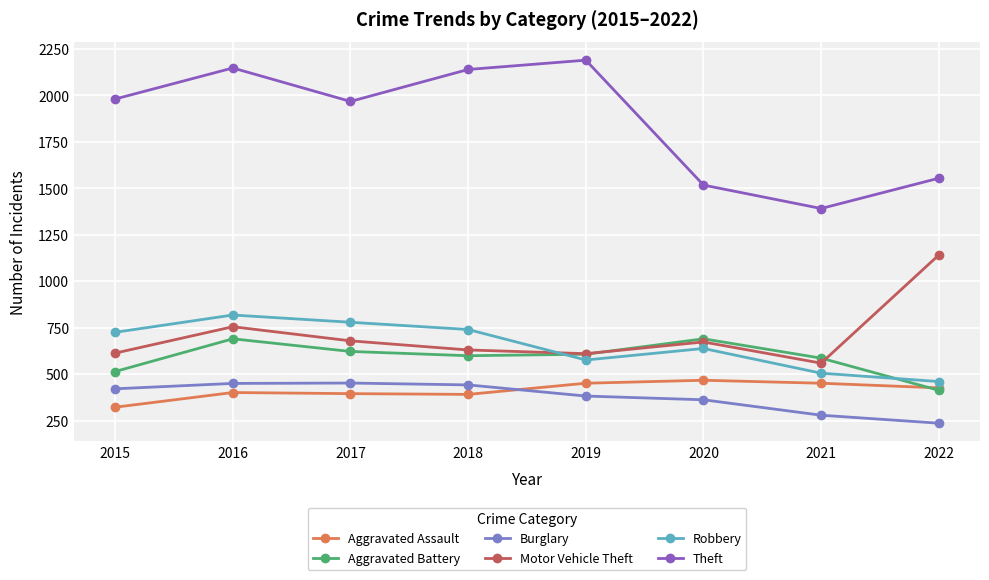

At which category does the chart reach its peak across all series?

2019